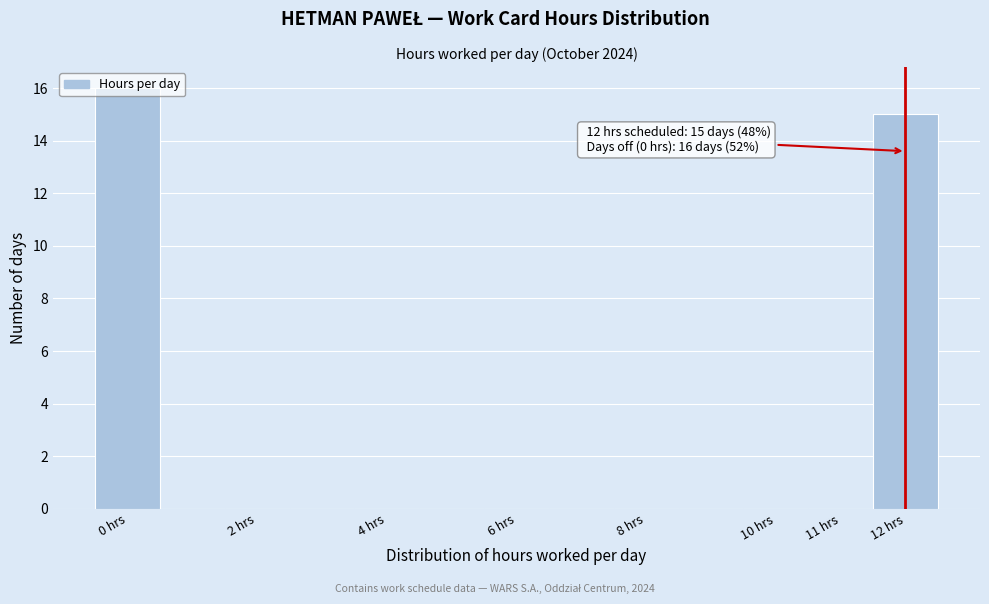

Over which range of the x-axis is the bar tallest?

-0.5 to 0.5